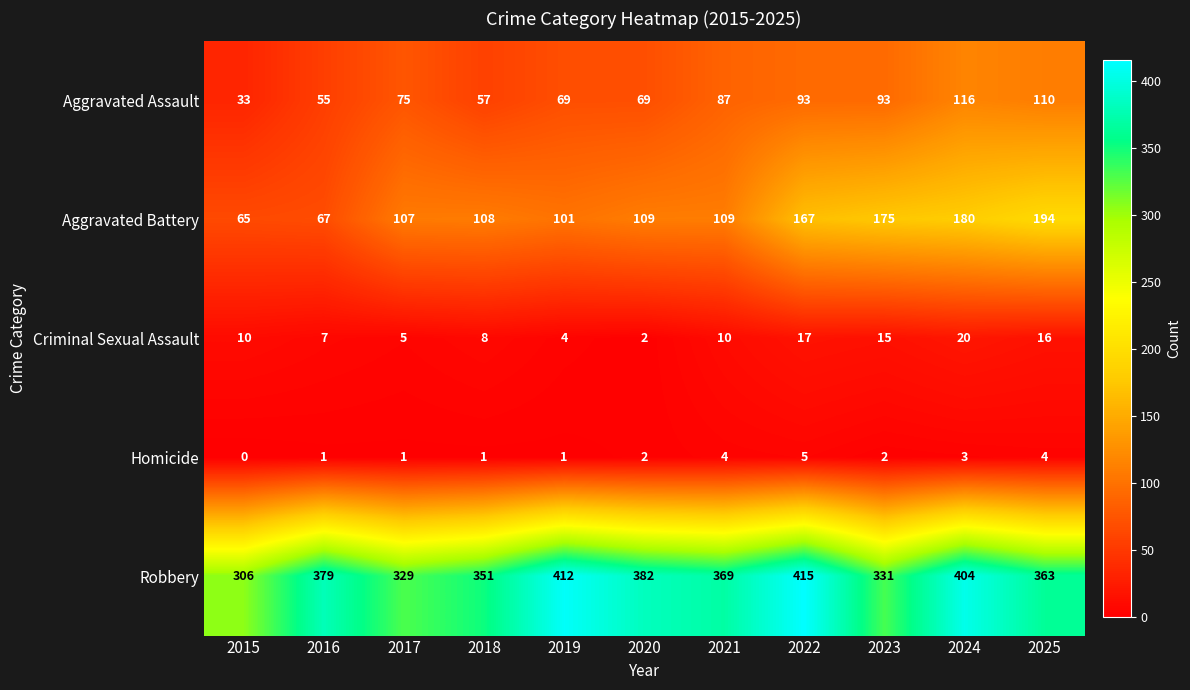

The value of Aggravated Battery at 2020 is 109. True or false?

True